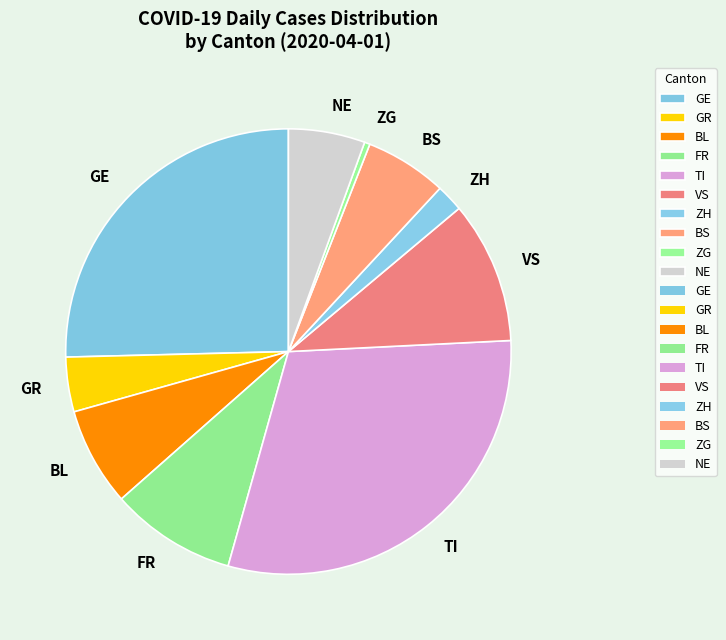

Is there any slice that represents more than half of the pie?

No